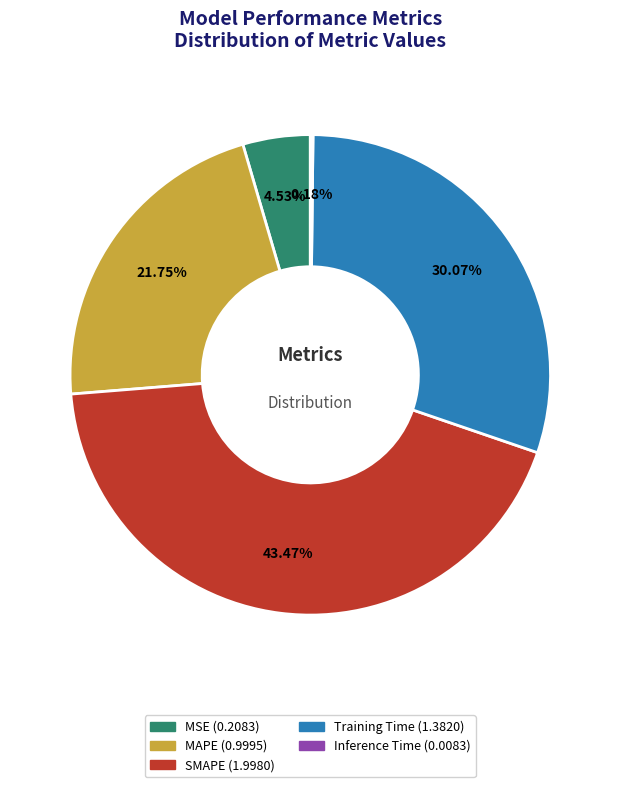

Do Training Time and MAPE together represent more than half of the pie?

Yes